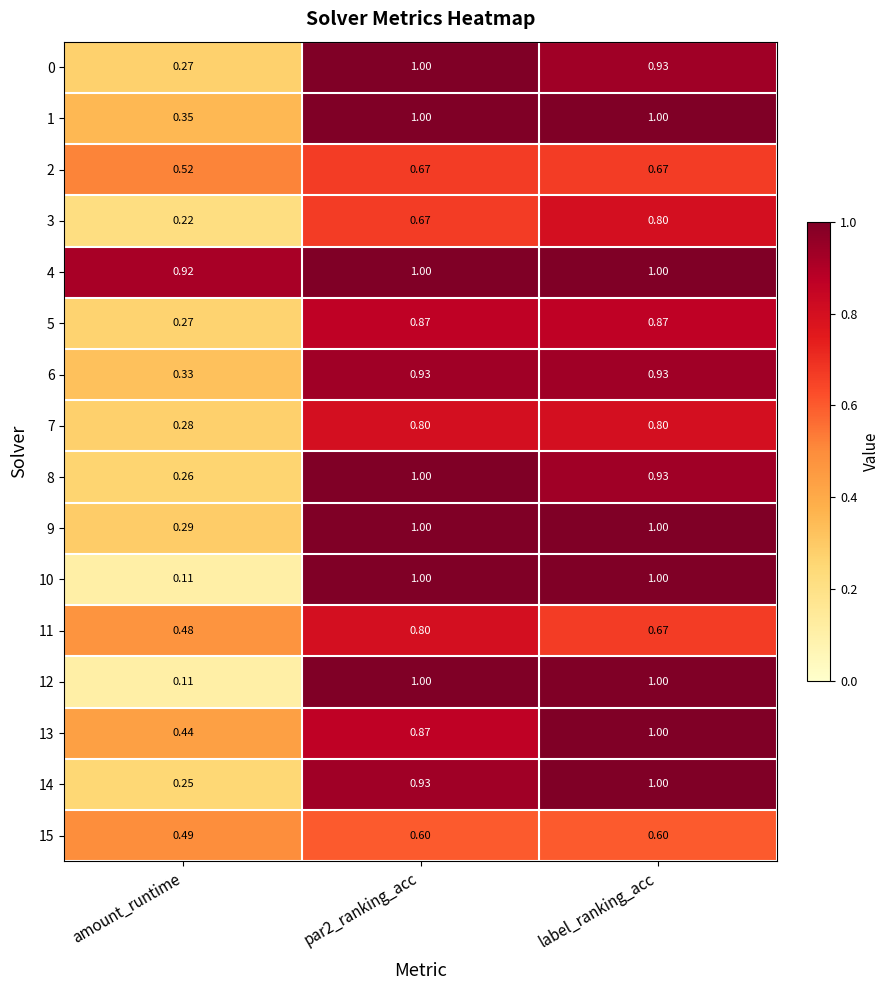

Where is 8 nearest to the value 0?

amount_runtime